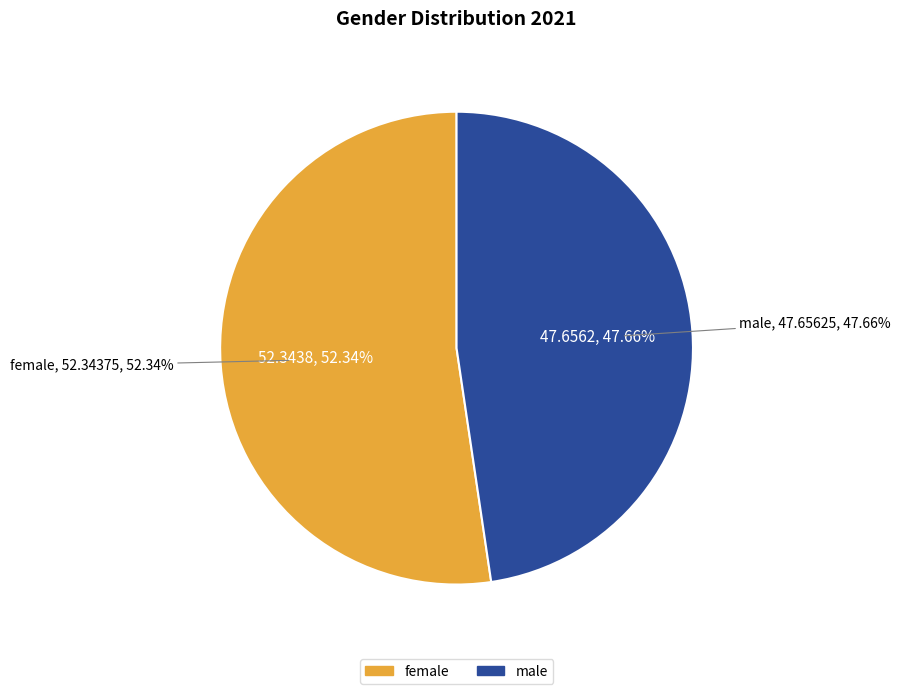

Which category has the smallest portion of the pie?

male